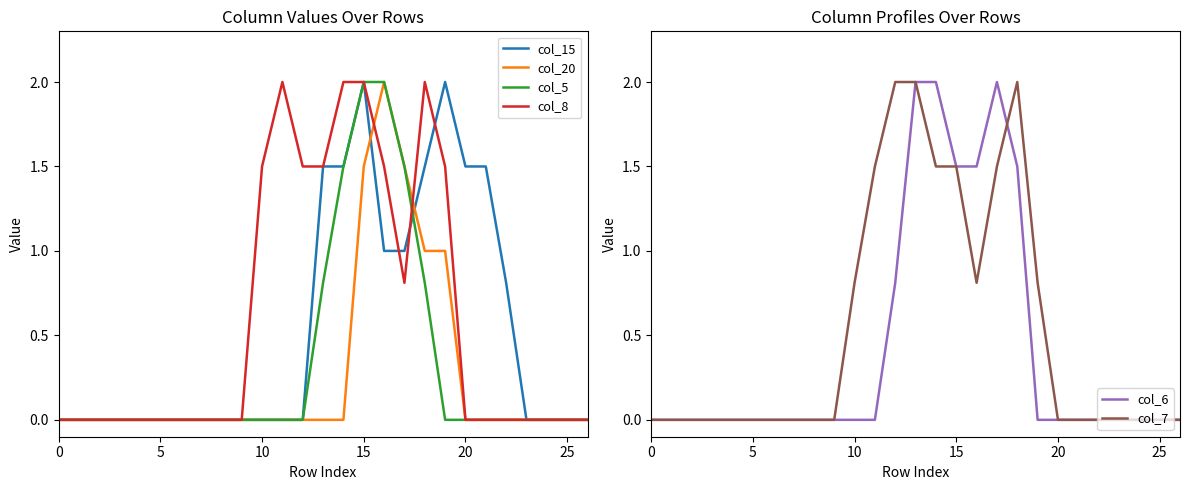

What is the maximum value for col_5?

2.0